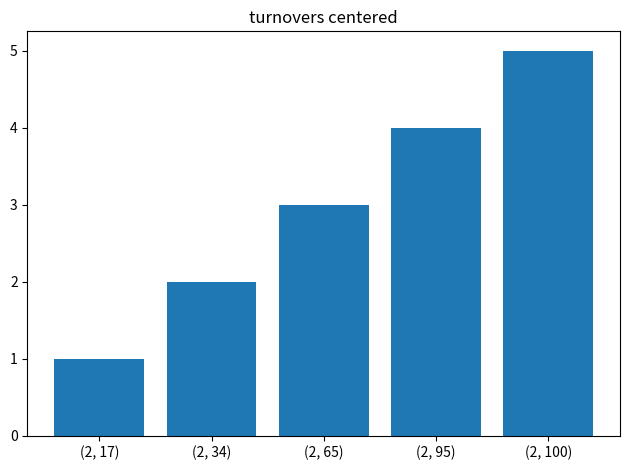

Rank the categories by value from lowest to highest.

(2, 17), (2, 34), (2, 65), (2, 95), (2, 100)